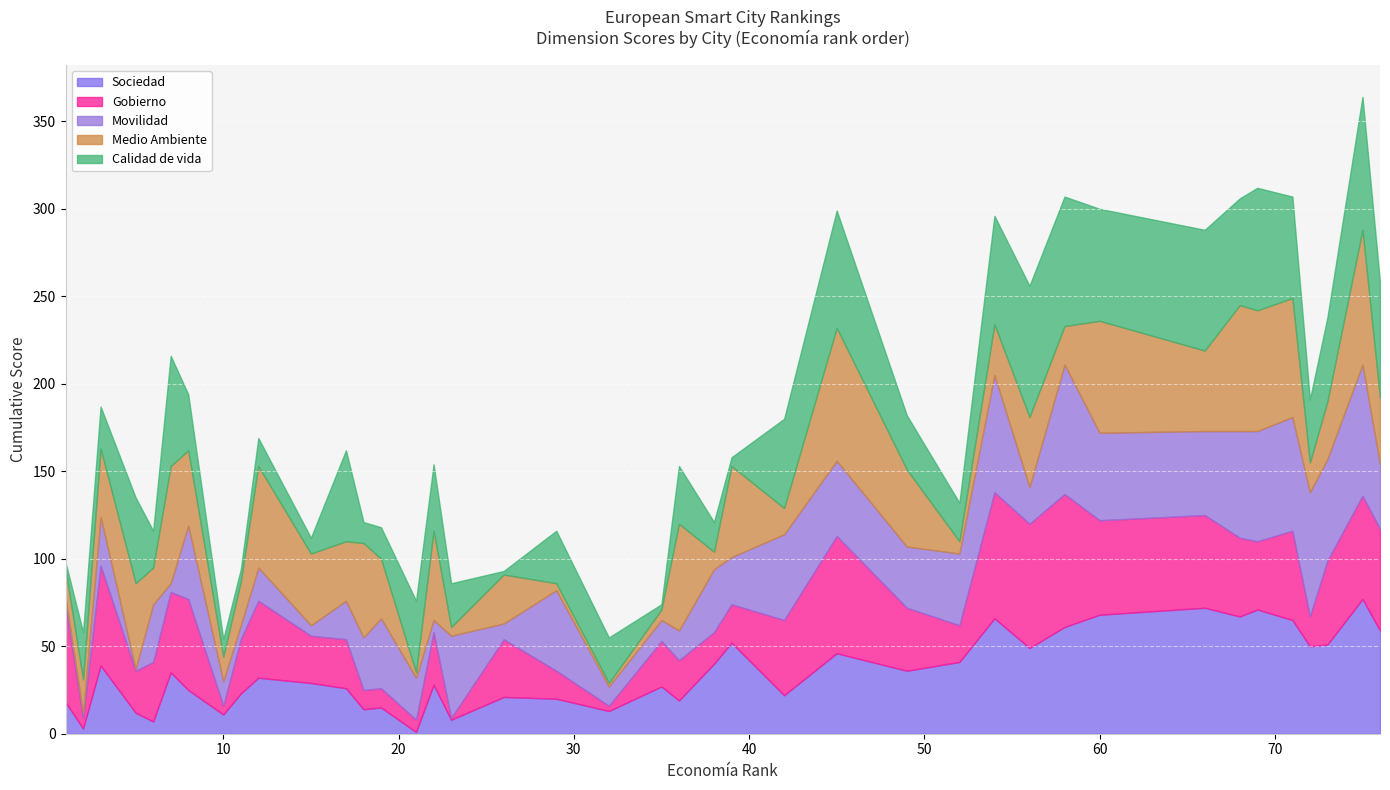

What are all the series names shown in the legend?

Sociedad, Gobierno, Movilidad, Medio Ambiente, Calidad de vida